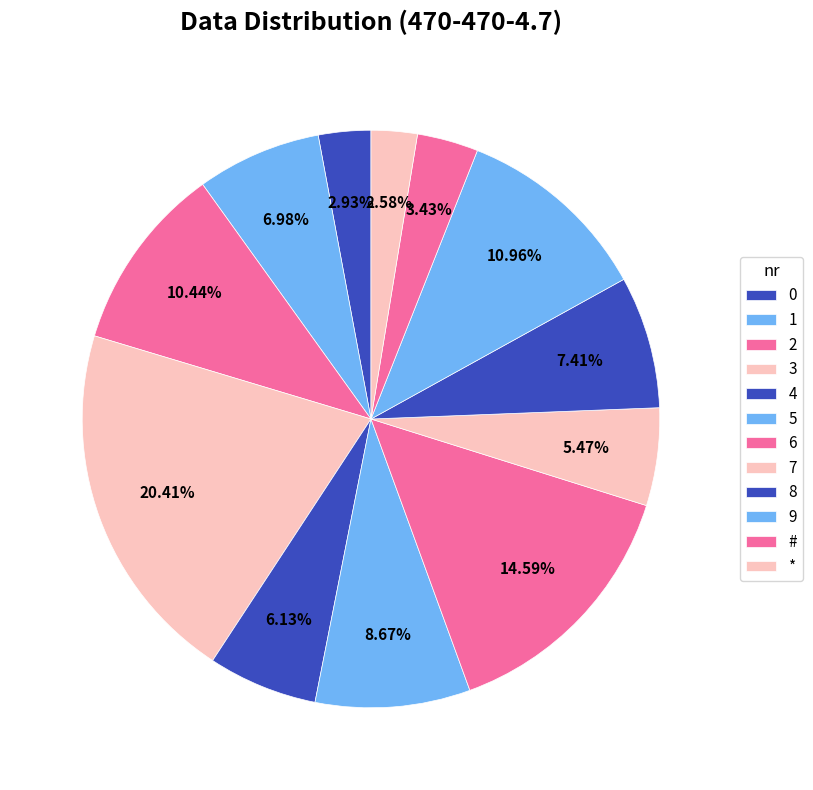

Rank the categories by value from lowest to highest.

*, 0, #, 7, 4, 1, 8, 5, 2, 9, 6, 3